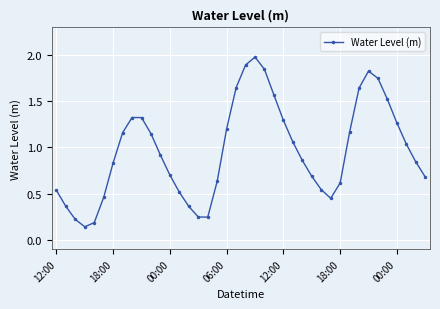

What is the sum of all values?

38.7